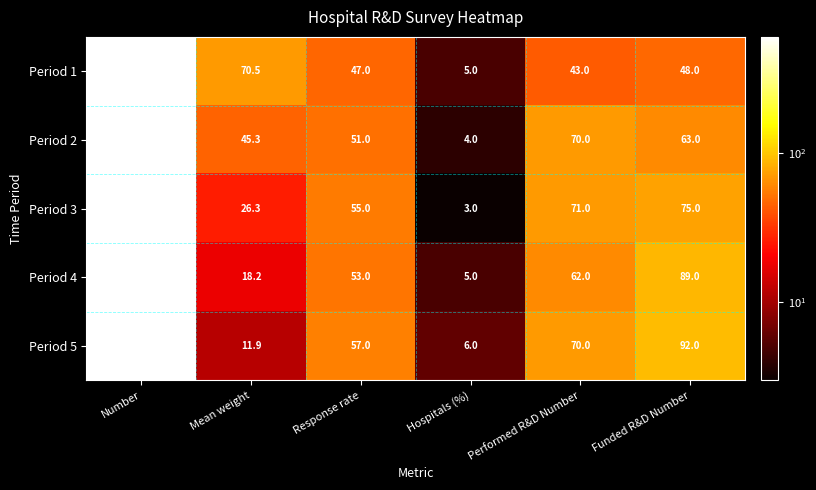

What is the smallest value displayed?

3.0